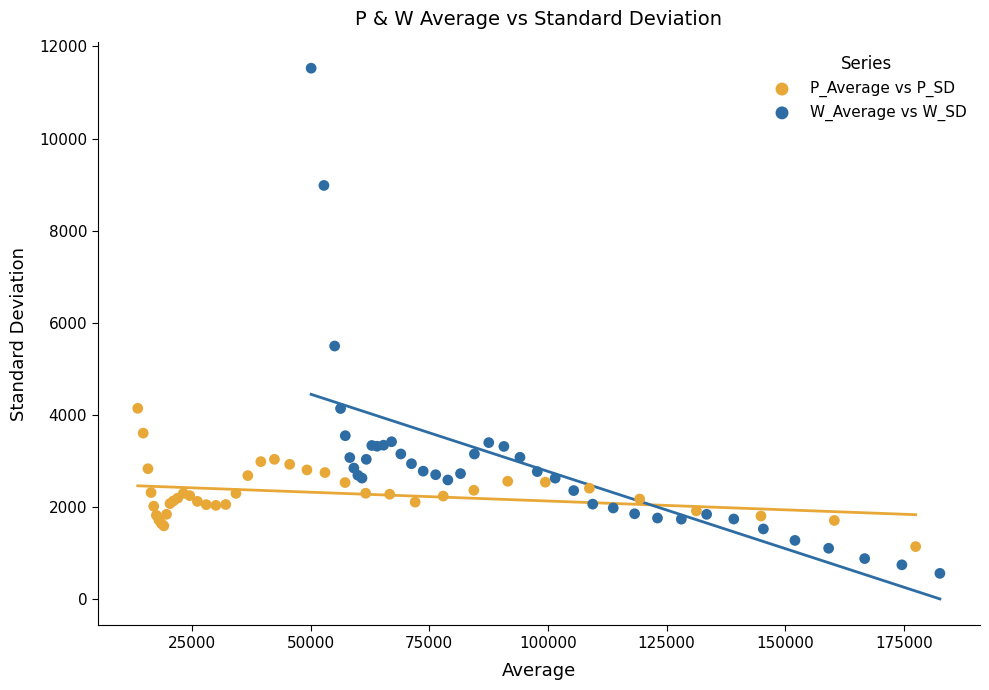

Which series has the largest Y range (max minus min)?

W_Average vs W_SD